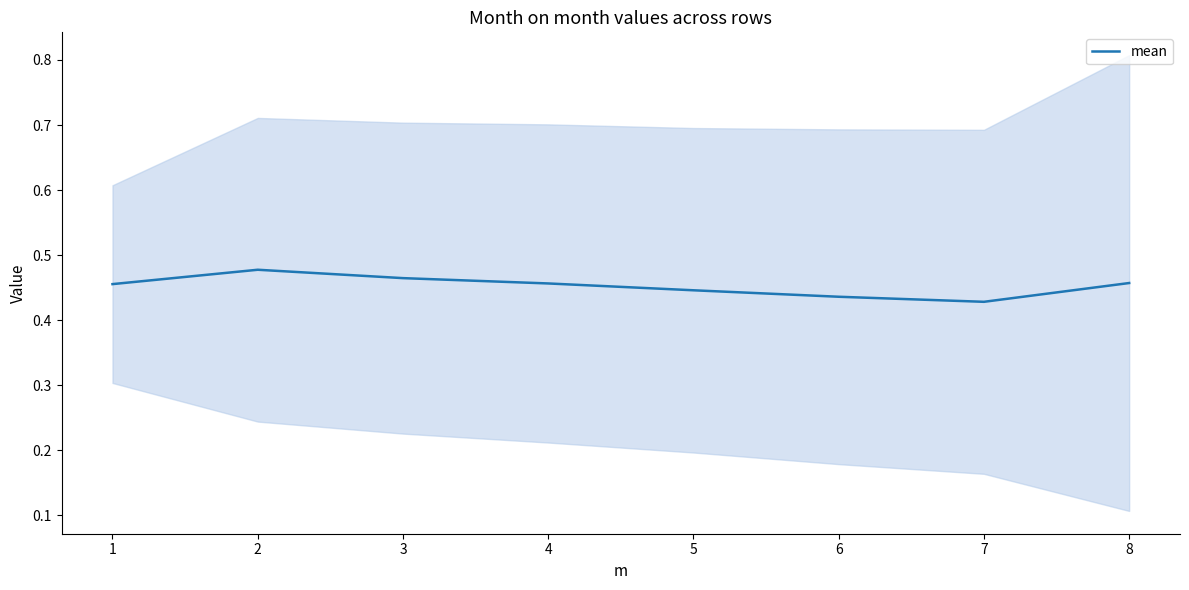

What is the smallest value displayed?

0.4